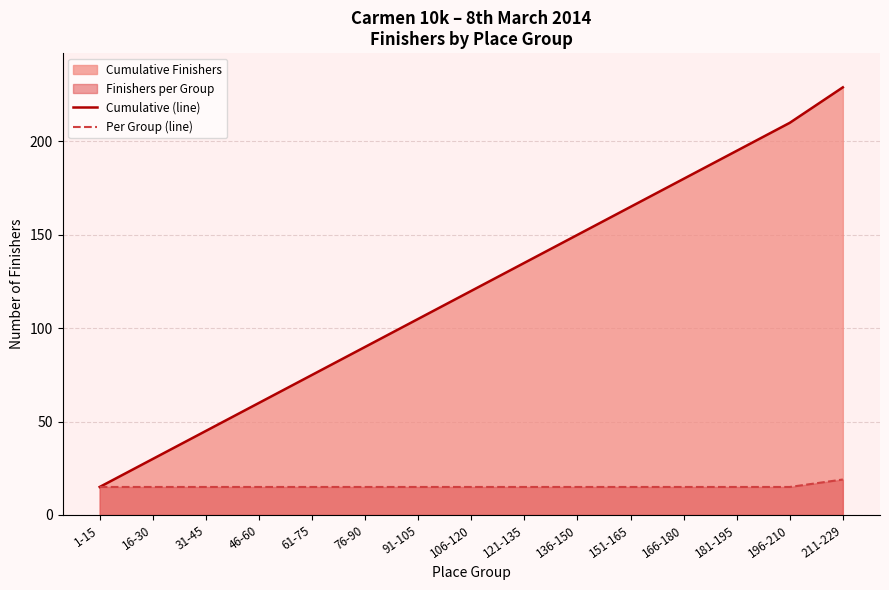

What is the minimum value for Cumulative (line)?

15